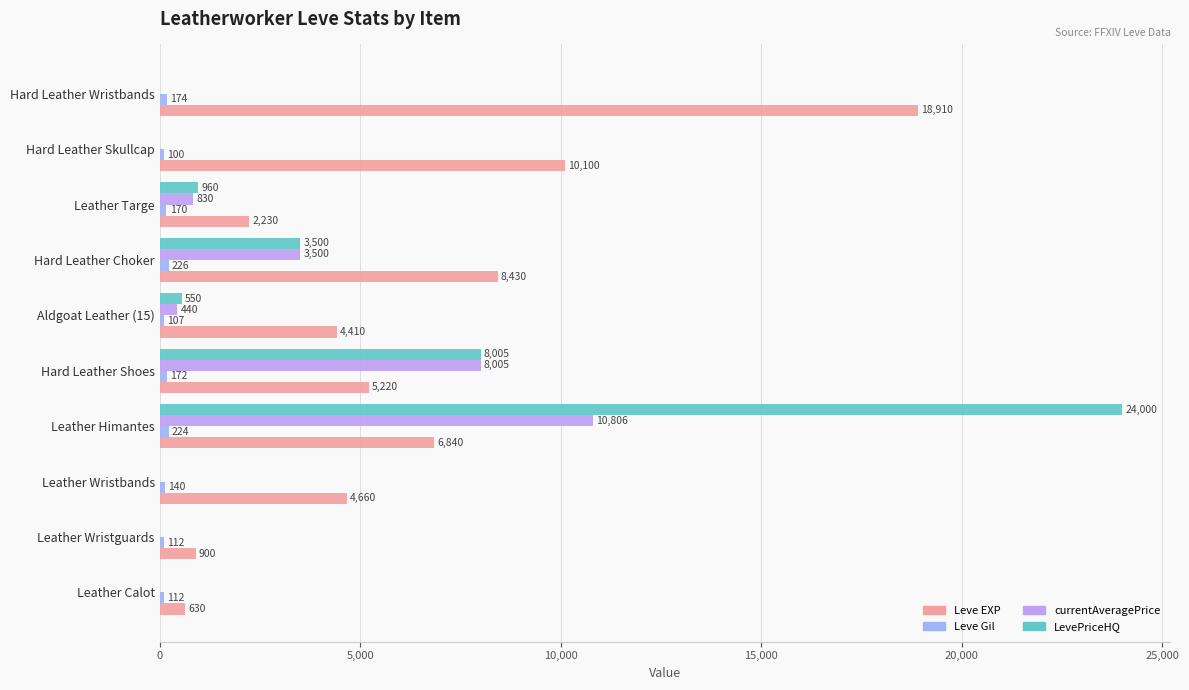

At which label is Leve EXP closest to 9770?

Hard Leather Skullcap